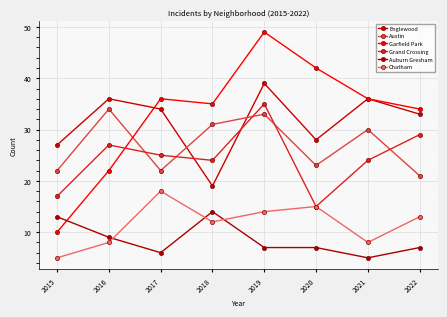

List the series in order of their peak value, lowest first.

Auburn Gresham, Chatham, Austin, Grand Crossing, Englewood, Garfield Park